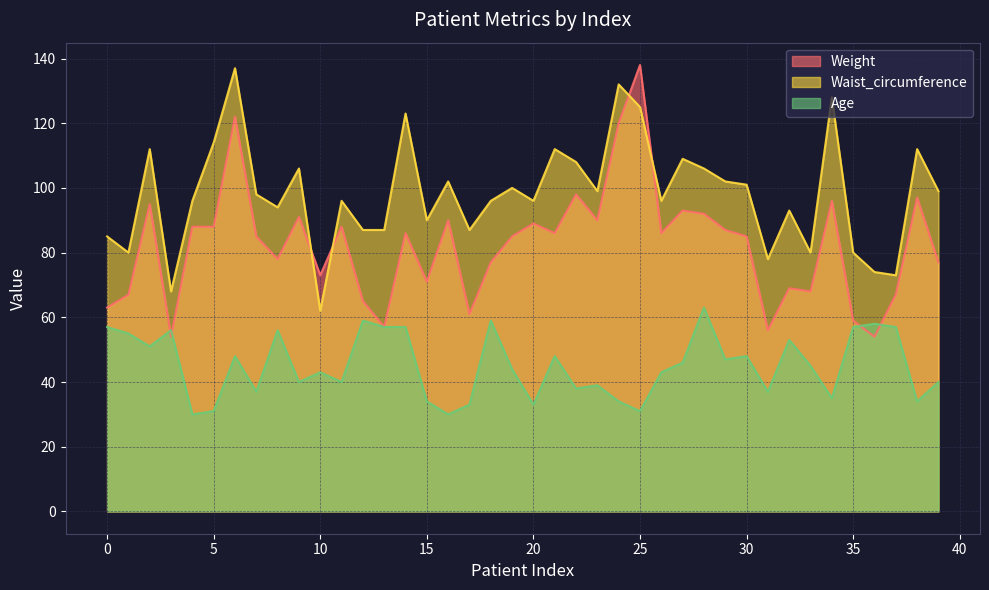

How many interior local peaks does the Age series have?

12